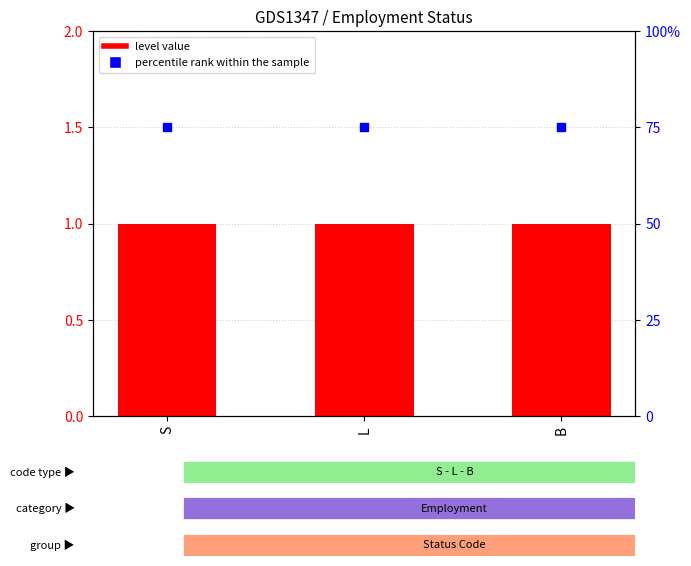

At how many categories does at least one series exceed 3?

3